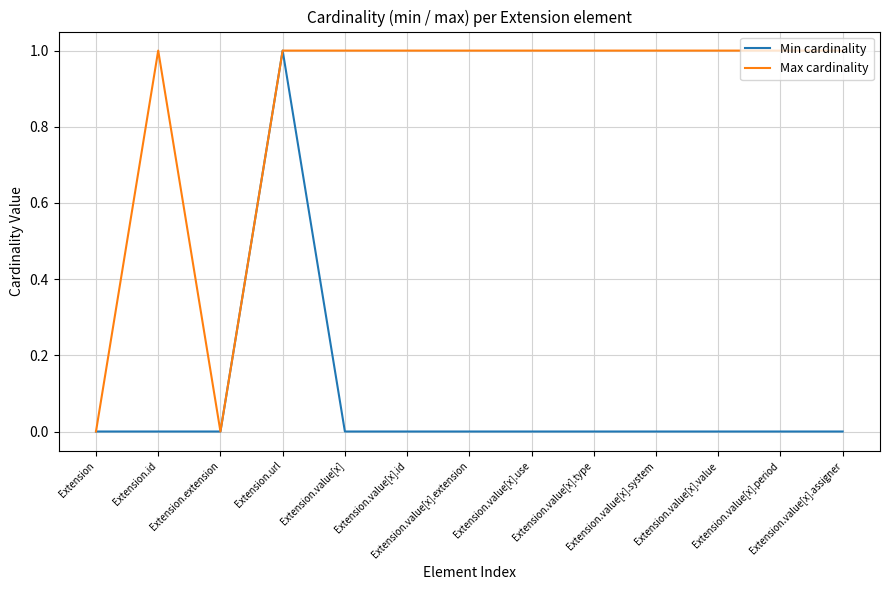

Which series has the largest total across all categories?

Max cardinality